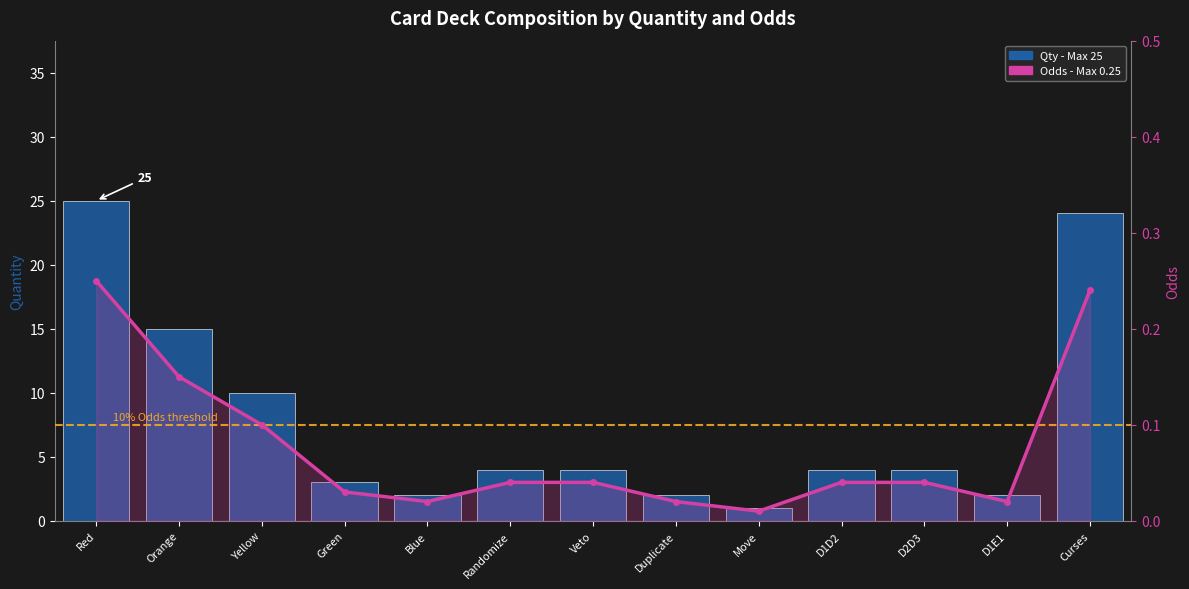

Reading left to right, what are all the values shown in this chart?

Qty: 25.0	15.0	10.0	3.0	2.0	4.0	4.0	2.0	1.0	4.0	4.0	2.0	24.0
Odds: 0.2	0.1	0.1	0.0	0.0	0.0	0.0	0.0	0.0	0.0	0.0	0.0	0.2